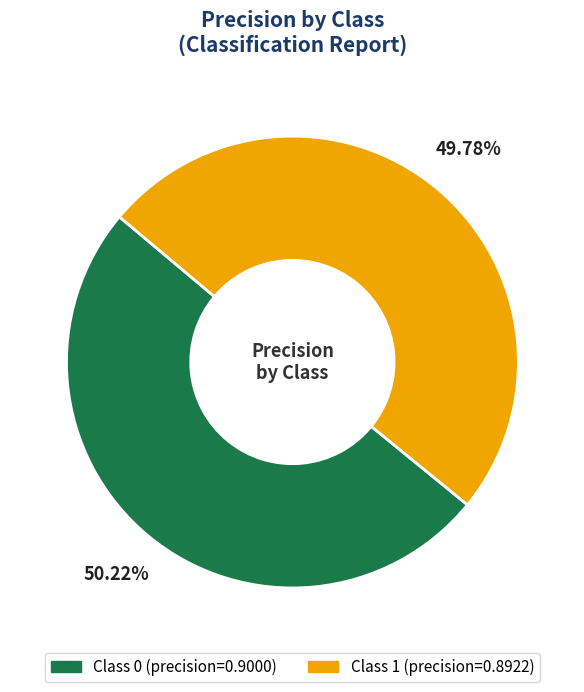

Is there any slice that represents more than half of the pie?

Yes